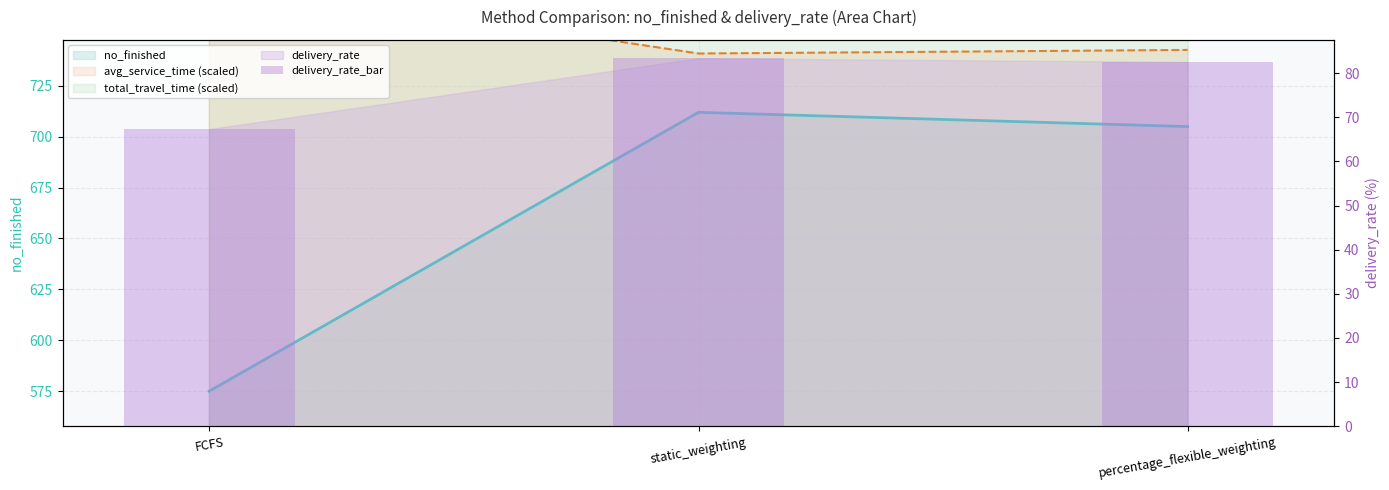

Which label corresponds to the largest value in the chart?

static_weighting